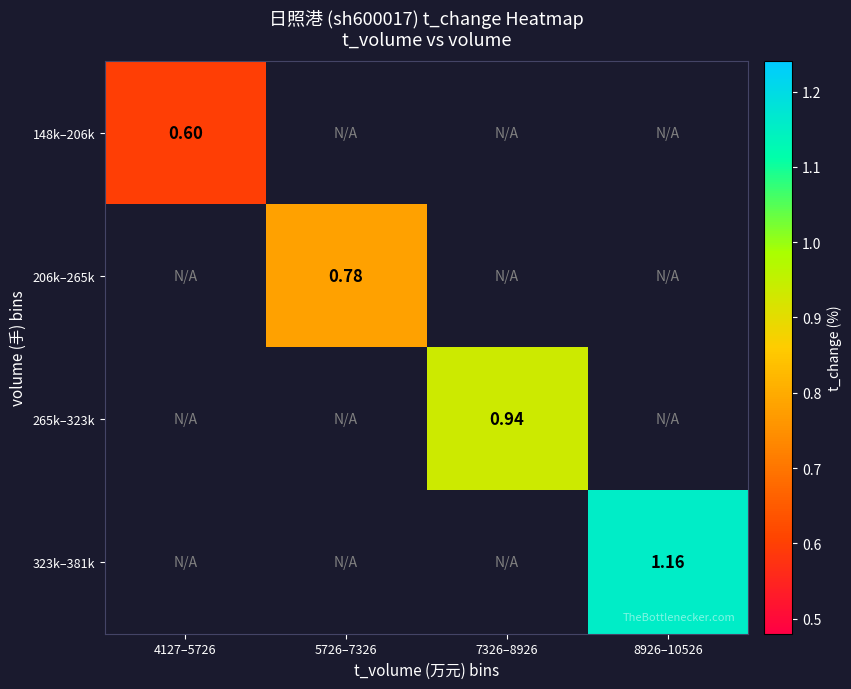

What is the smallest value displayed?

0.6